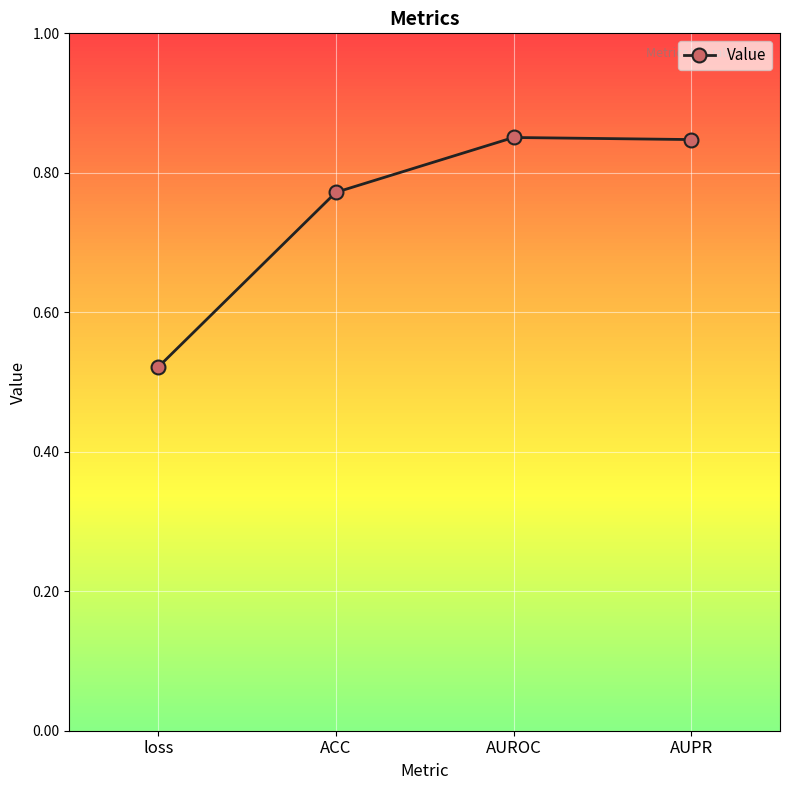

True or false: the data shows 0.3 at AUROC.

False